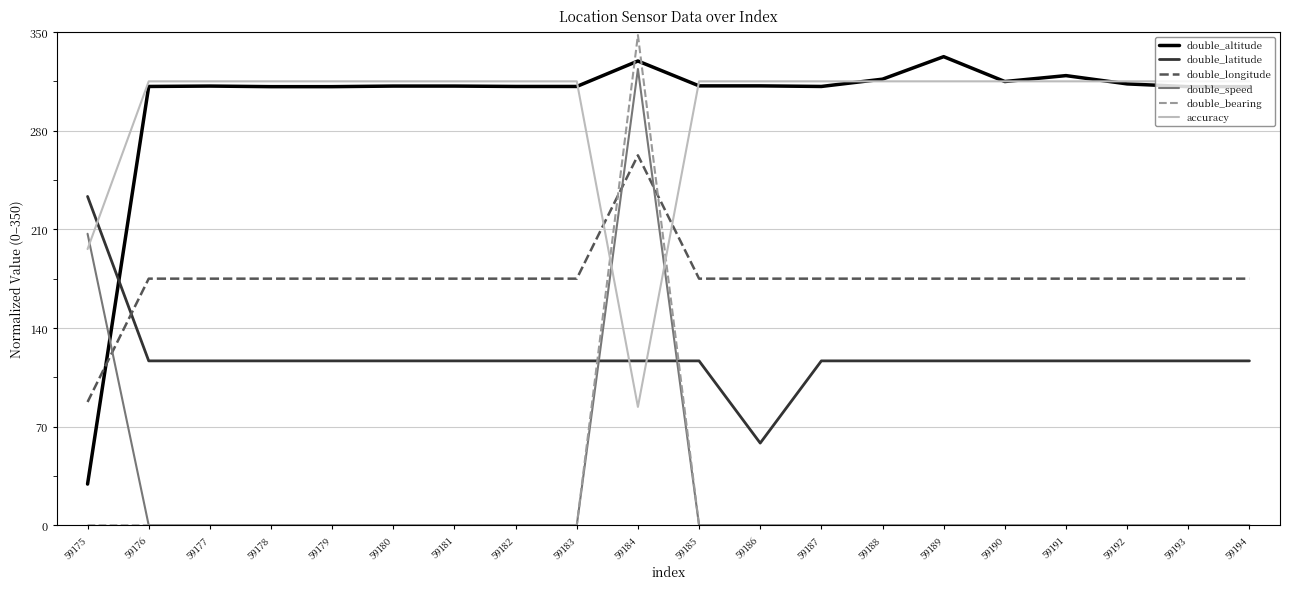

At how many categories does at least one series exceed 160?

20